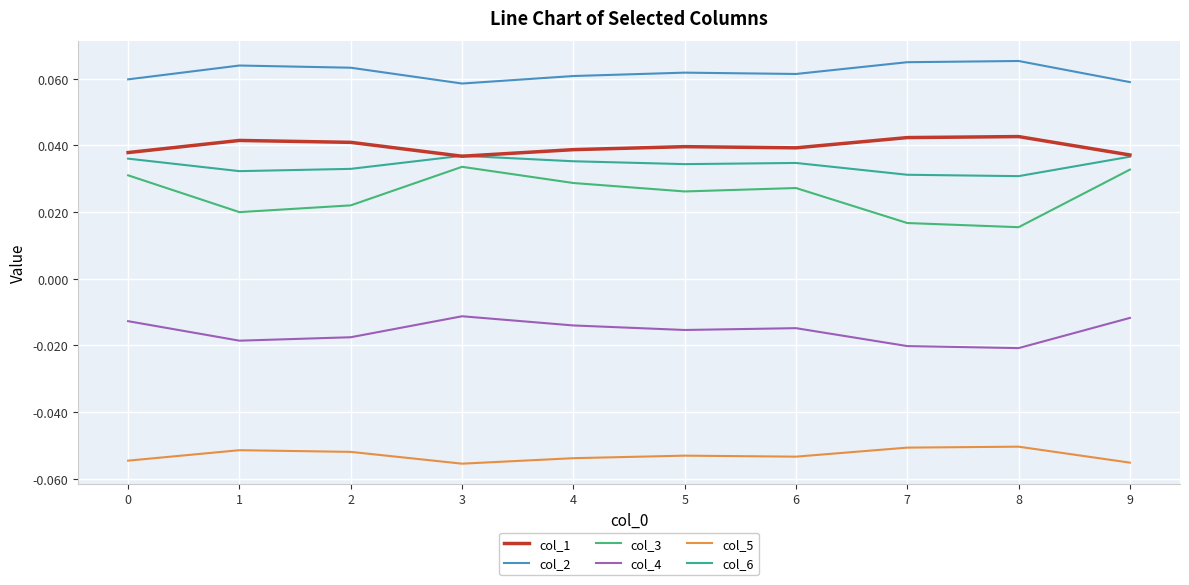

Is the value of col_1 at 7 greater than the value of col_4 at 8?

Yes